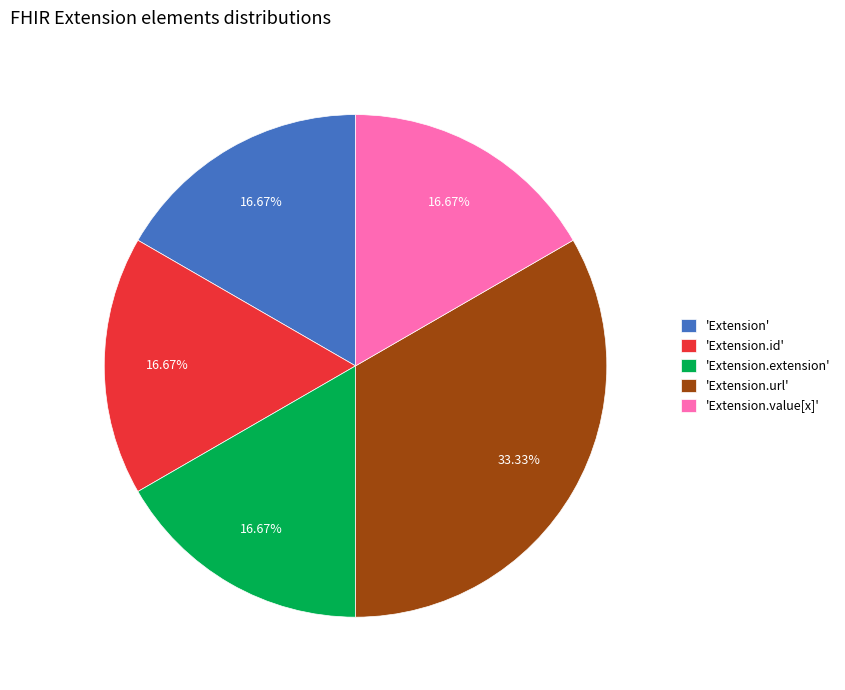

What is the ratio of the value at 'Extension.extension' to the value at 'Extension.id'?

1.0